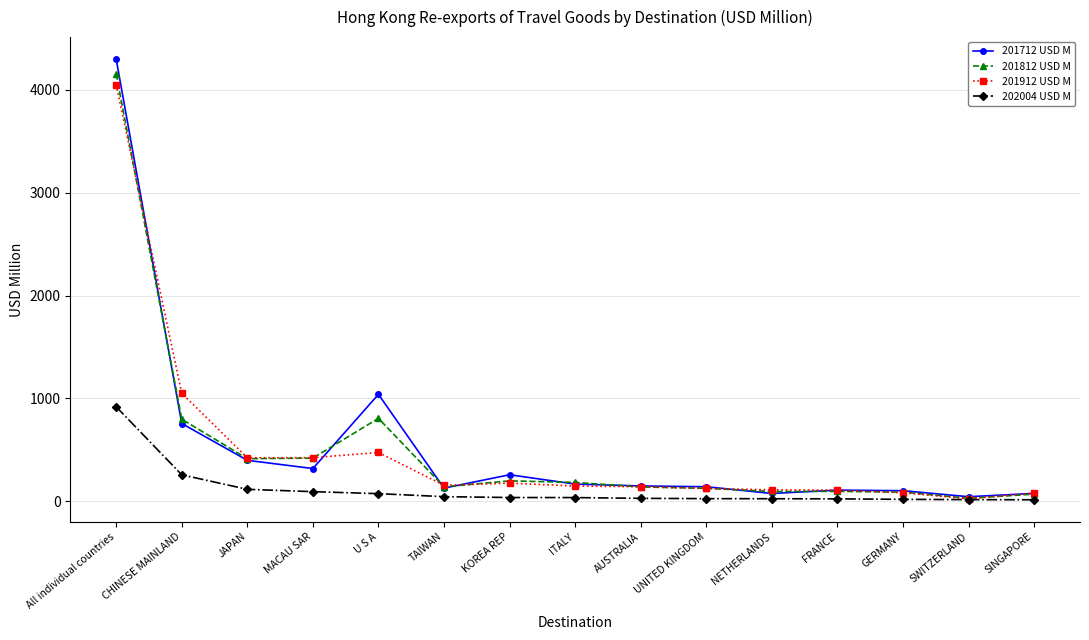

What is the label of the 7th point from the left?

KOREA REP